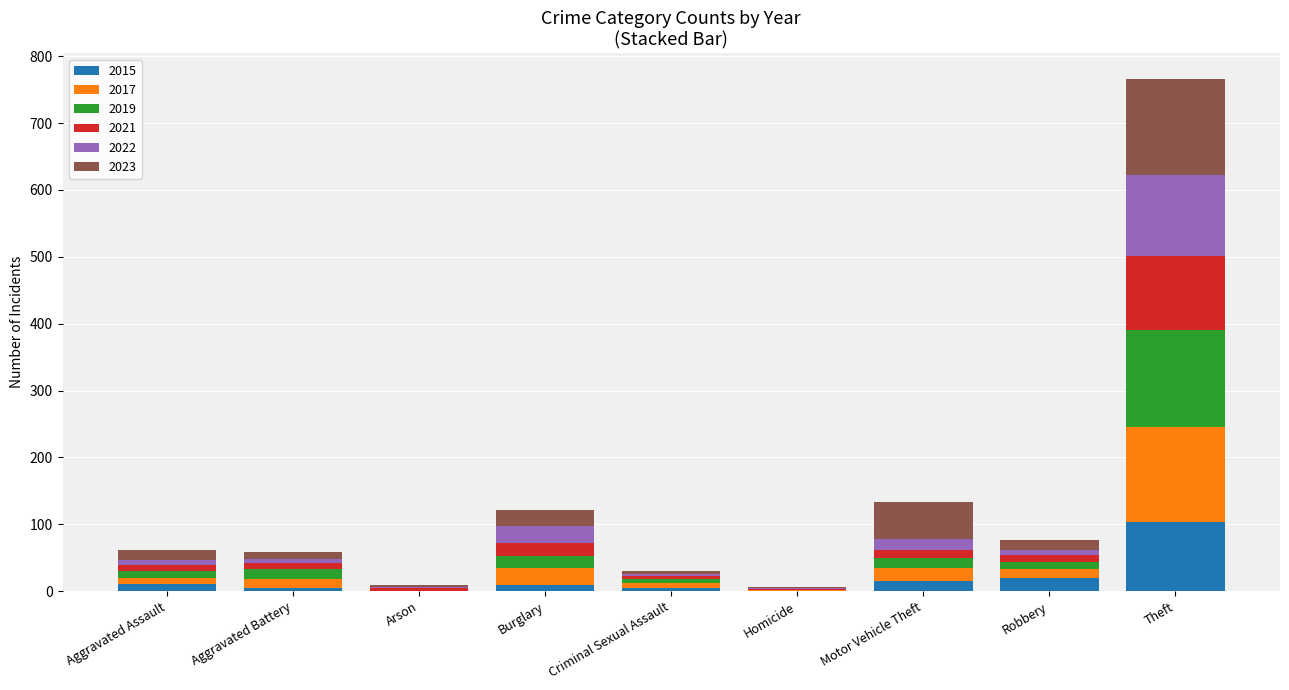

What is the maximum value for 2015?

103